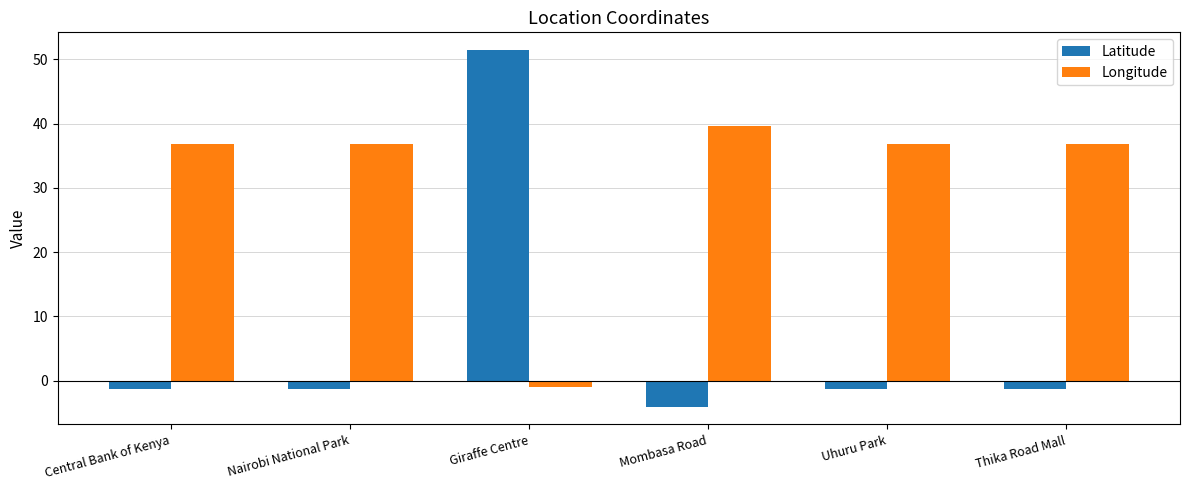

What are all the series names shown in the legend?

Latitude, Longitude